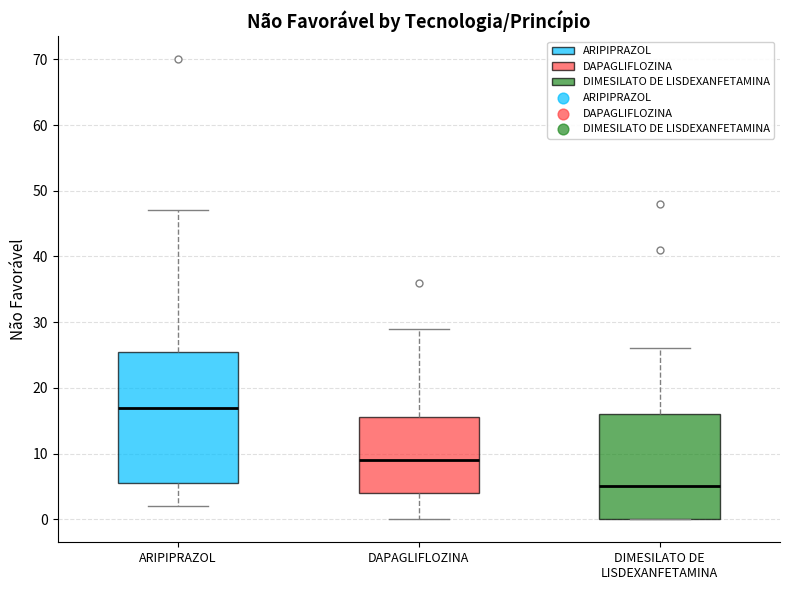

Which box has the lowest median line?

DIMESILATO DE LISDEXANFETAMINA